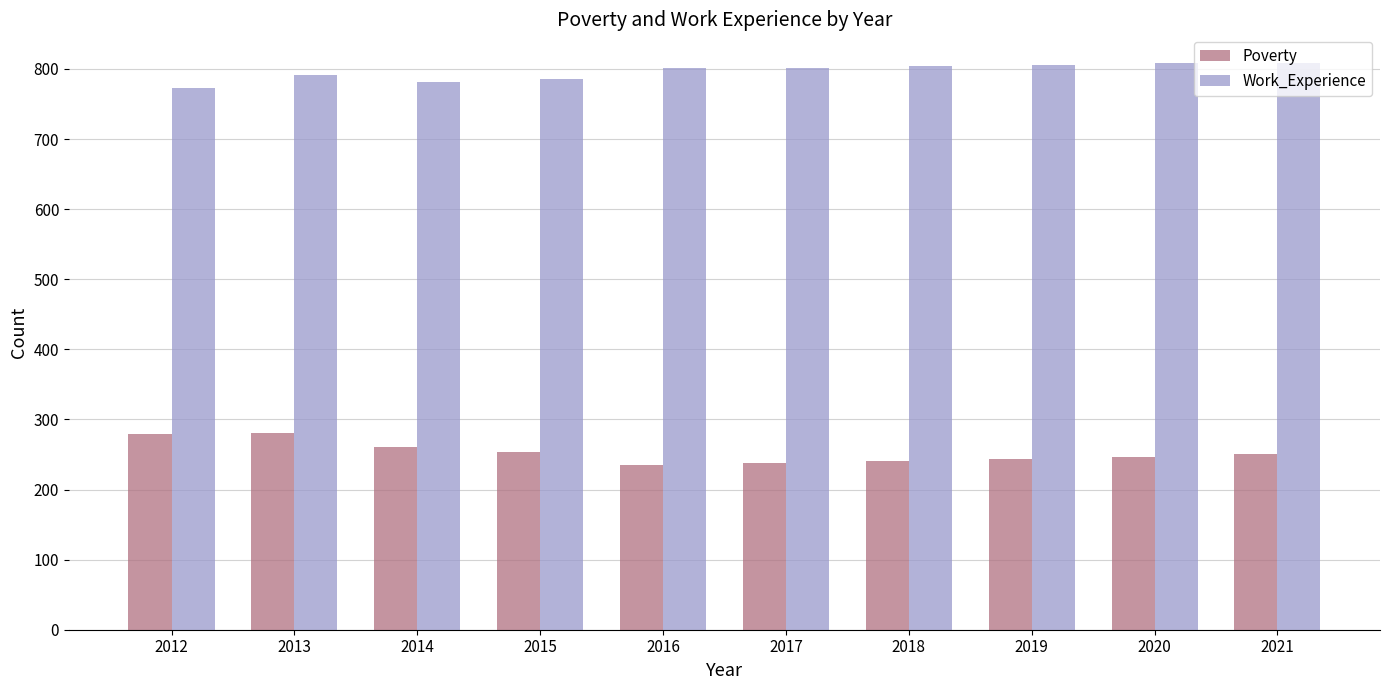

The Poverty series shows 391 at 2018. True or false?

False